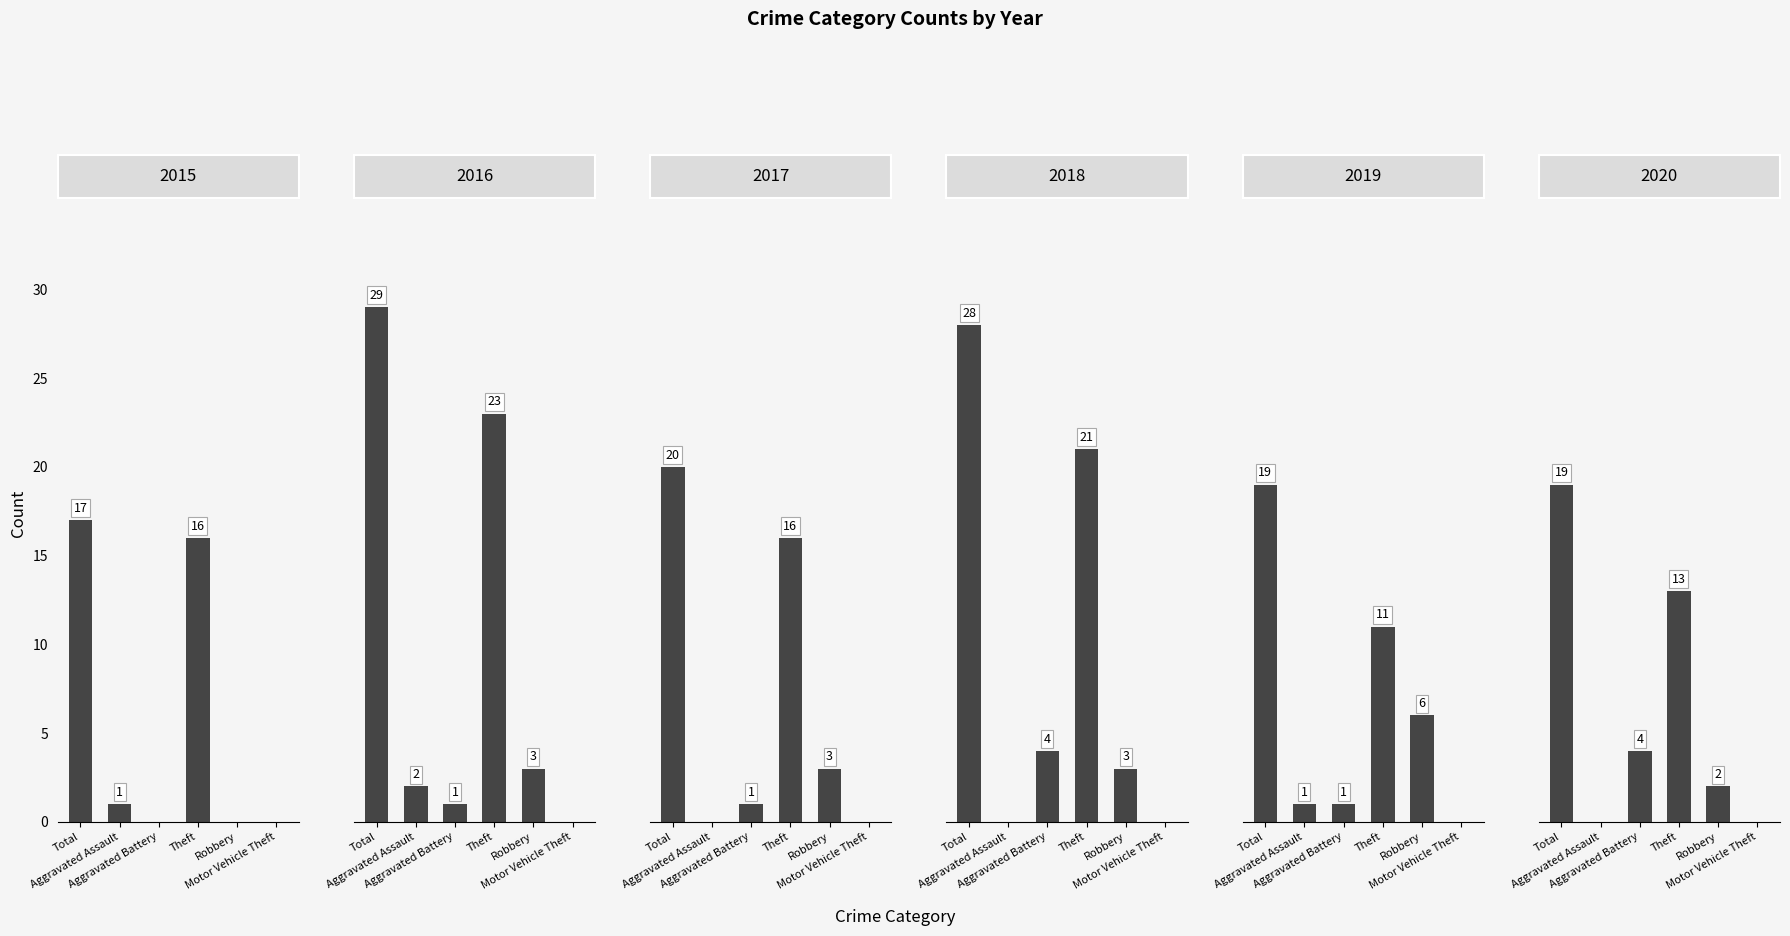

What is the label of the 3rd bar from the left?

Aggravated Battery